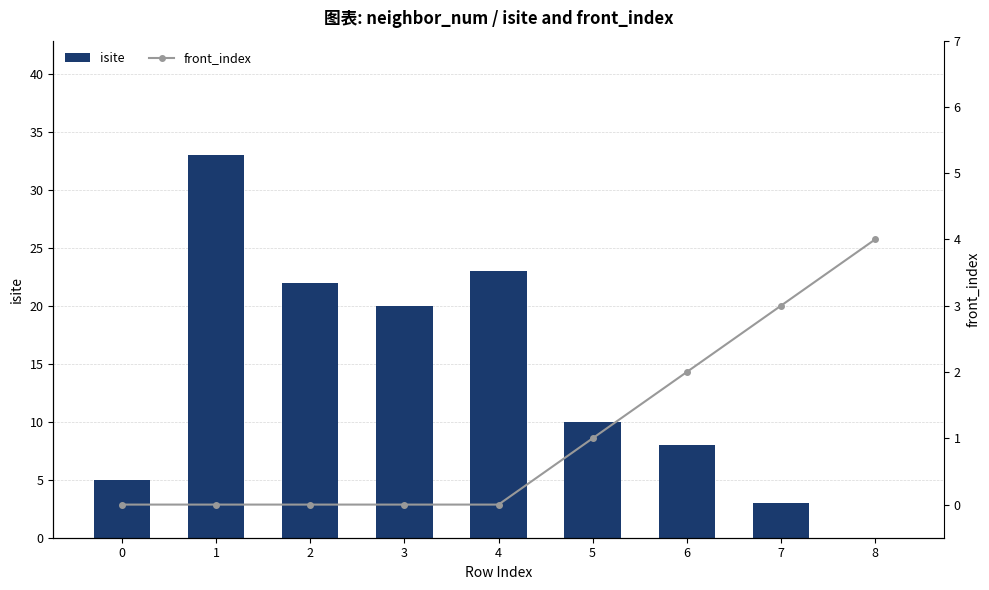

Does the chart contain stacked bars?

No